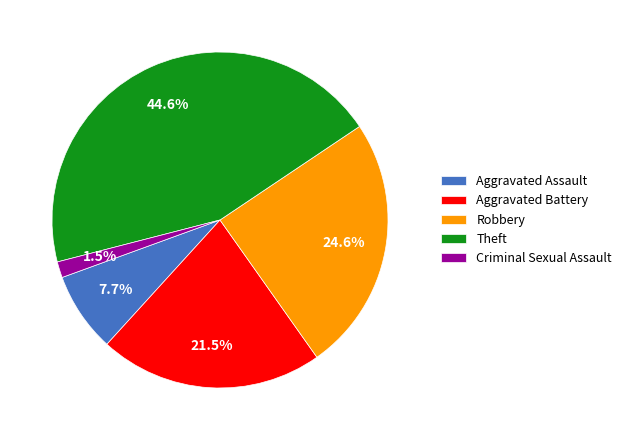

To the nearest percent, what is the combined percentage of Aggravated Assault and Criminal Sexual Assault?

9%